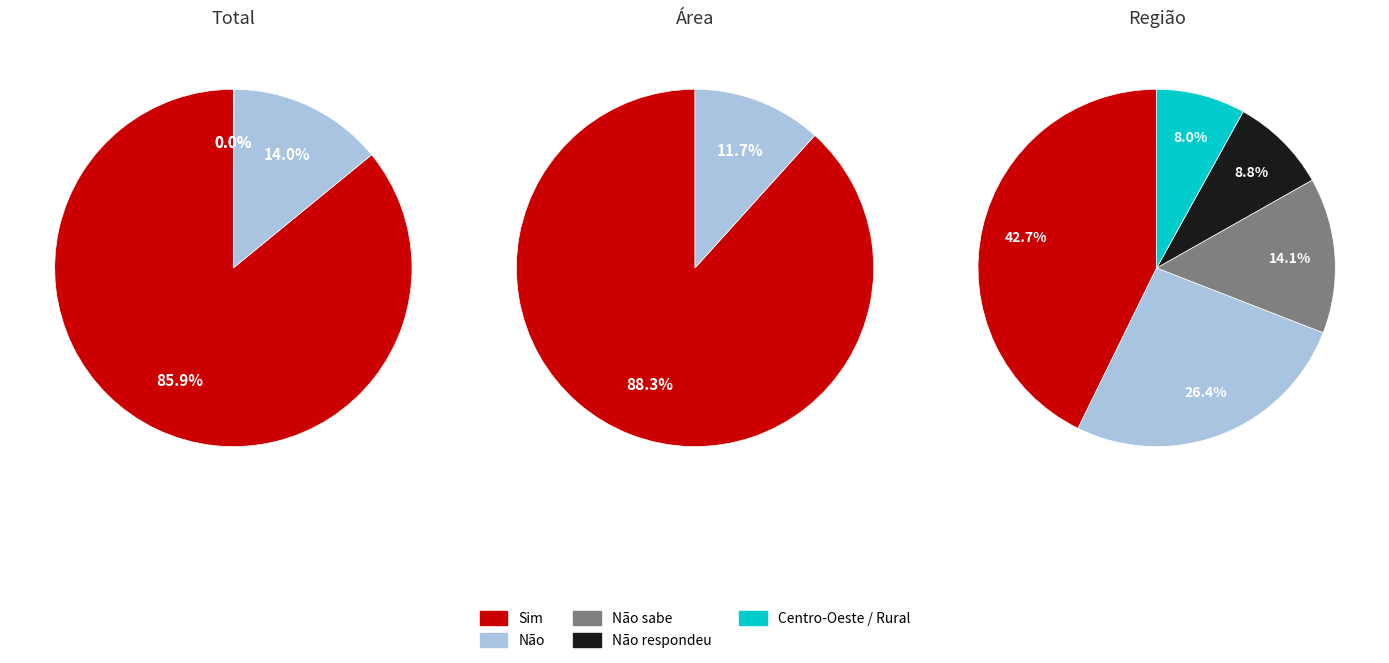

What is the smallest slice in the pie chart?

Rural